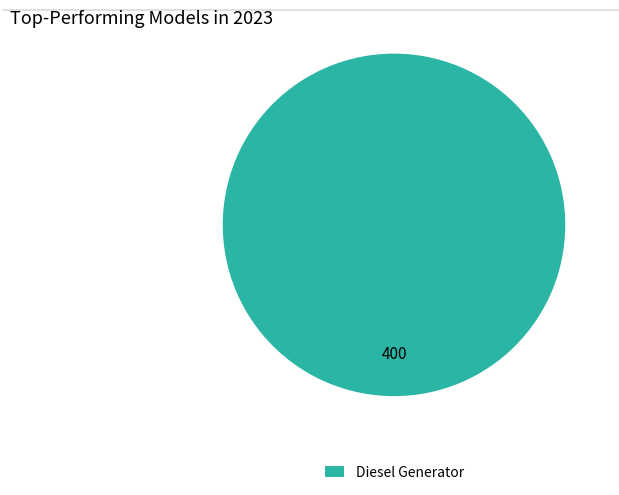

Is it true that Diesel Generator is 100% of the pie?

True